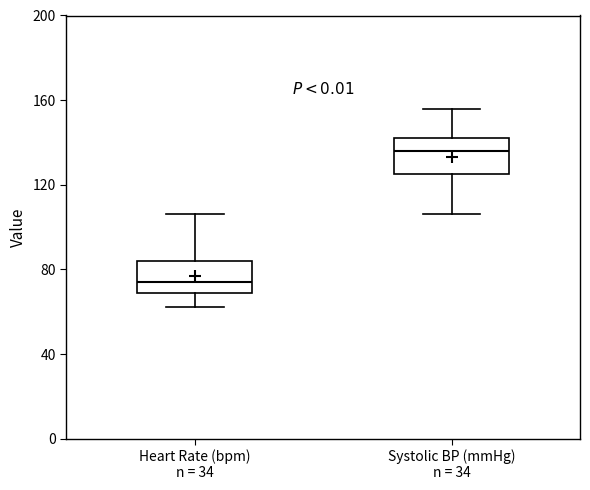

Which box's median line is the highest?

Systolic BP (mmHg) n = 34